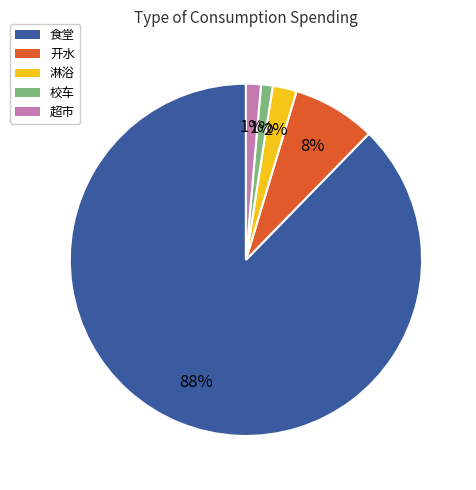

What is the largest slice in the pie chart?

食堂